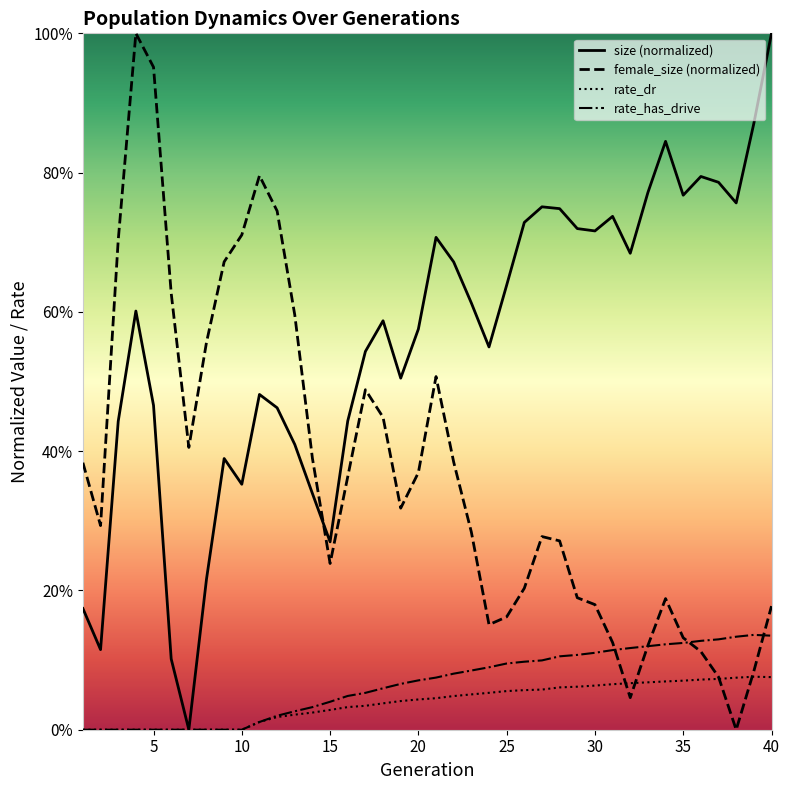

Reading right to left, extract all data points from this chart.

size (normalized): 1.0	0.9	0.8	0.8	0.8	0.8	0.8	0.8	0.7	0.7	0.7	0.7	0.7	0.8	0.7	0.6	0.5	0.6	0.7	0.7	0.6	0.5	0.6	0.5	0.4	0.3	0.3	0.4	0.5	0.5	0.4	0.4	0.2	0.0	0.1	0.5	0.6	0.4	0.1	0.2
female_size (normalized): 0.2	0.1	0.0	0.1	0.1	0.1	0.2	0.1	0.0	0.1	0.2	0.2	0.3	0.3	0.2	0.2	0.2	0.3	0.4	0.5	0.4	0.3	0.4	0.5	0.4	0.2	0.4	0.6	0.7	0.8	0.7	0.7	0.6	0.4	0.6	1.0	1.0	0.7	0.3	0.4
rate_dr: 0.1	0.1	0.1	0.1	0.1	0.1	0.1	0.1	0.1	0.1	0.1	0.1	0.1	0.1	0.1	0.1	0.1	0.1	0.0	0.0	0.0	0.0	0.0	0.0	0.0	0.0	0.0	0.0	0.0	0.0	0.0	0.0	0.0	0.0	0.0	0.0	0.0	0.0	0.0	0.0
rate_has_drive: 0.1	0.1	0.1	0.1	0.1	0.1	0.1	0.1	0.1	0.1	0.1	0.1	0.1	0.1	0.1	0.1	0.1	0.1	0.1	0.1	0.1	0.1	0.1	0.1	0.0	0.0	0.0	0.0	0.0	0.0	0.0	0.0	0.0	0.0	0.0	0.0	0.0	0.0	0.0	0.0